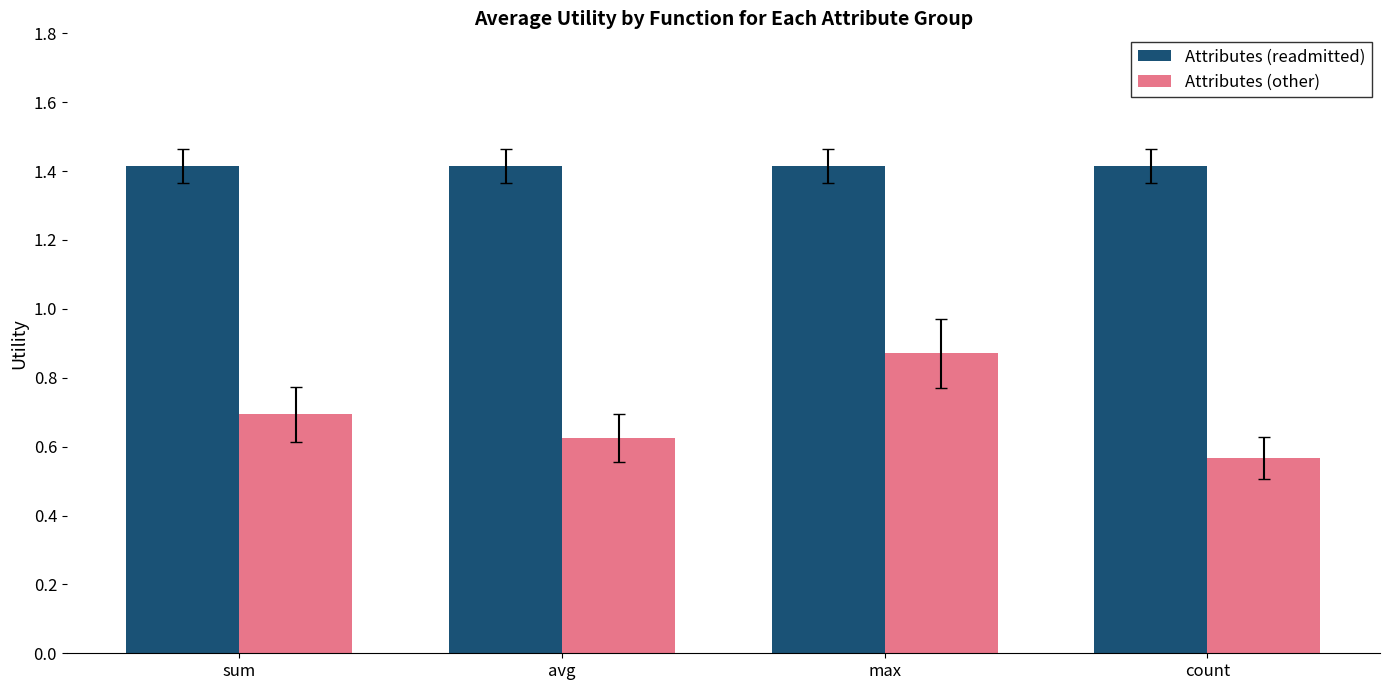

What is the difference between the Attributes (other) values at count and max?

0.3